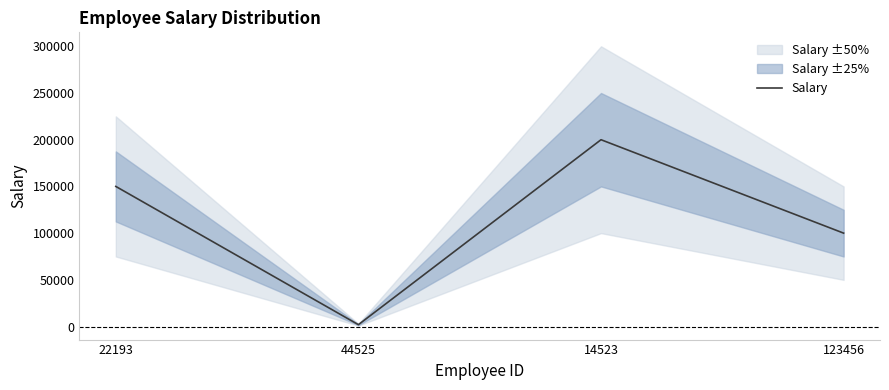

Read the value at 123456, to the nearest 50.

100000